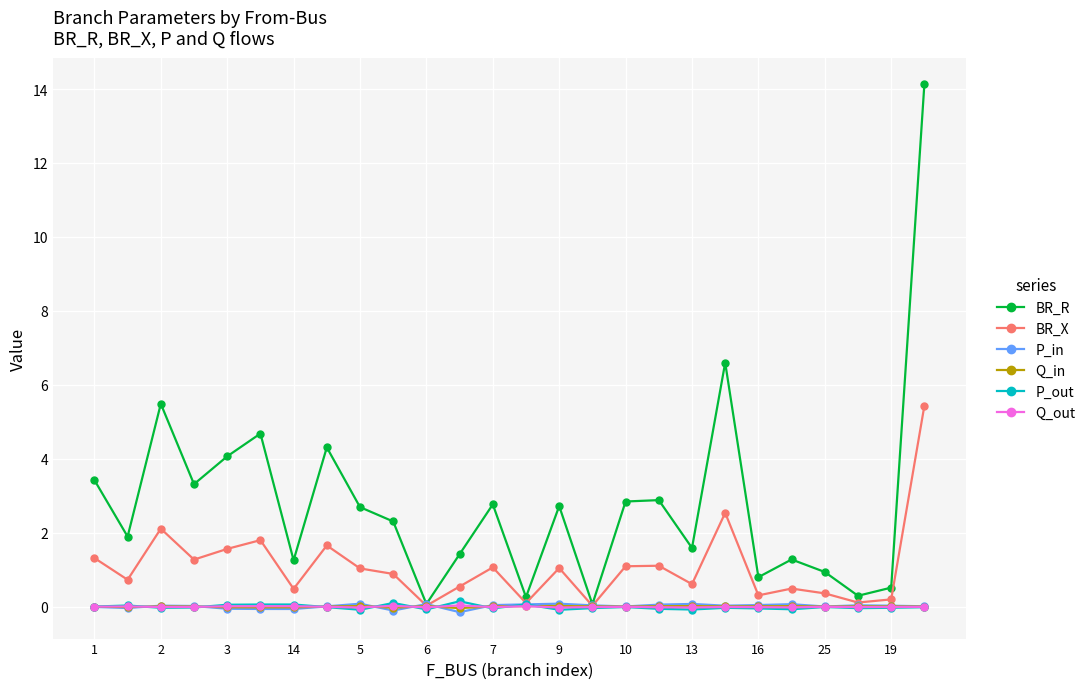

What is the maximum value shown in the chart?

14.1